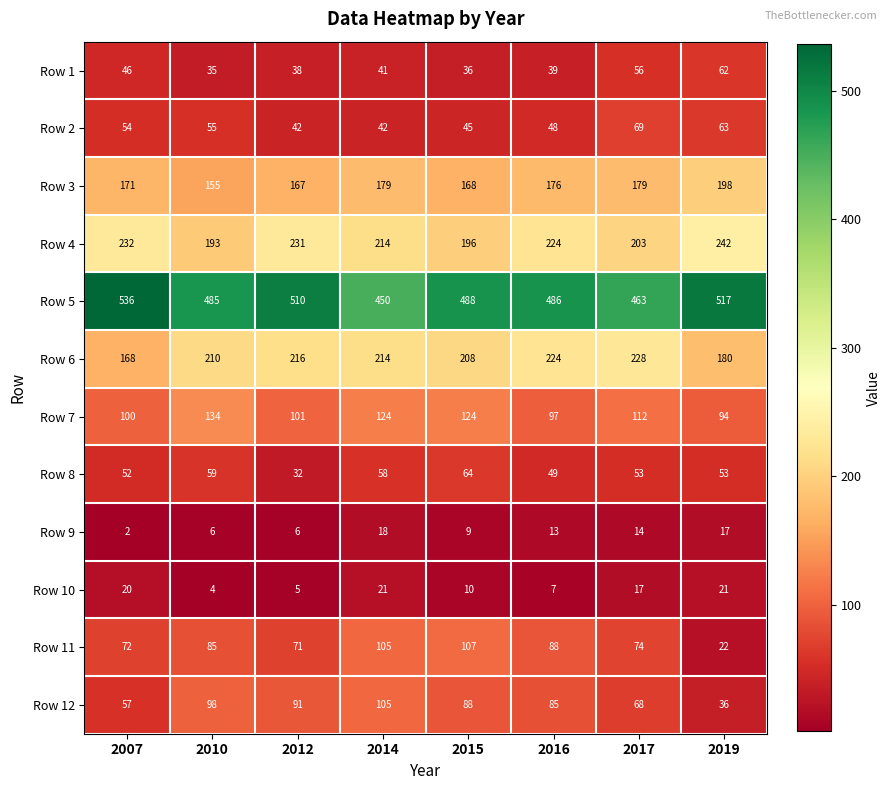

Rank the categories by Row 6 value from highest to lowest.

2017, 2016, 2012, 2014, 2010, 2015, 2019, 2007